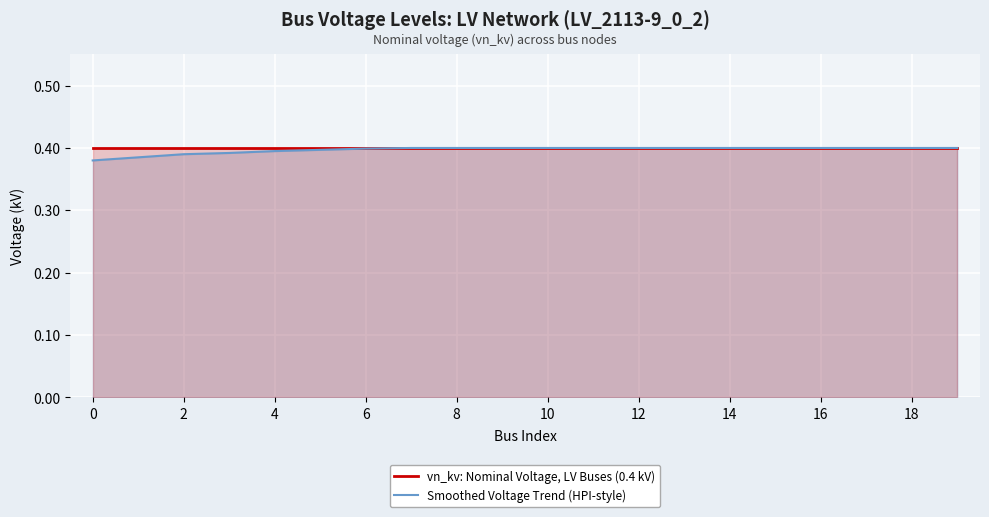

True or false: Smoothed Voltage Trend (HPI-style) and vn_kv: Nominal Voltage, LV Buses (0.4 kV) cross at least once.

False